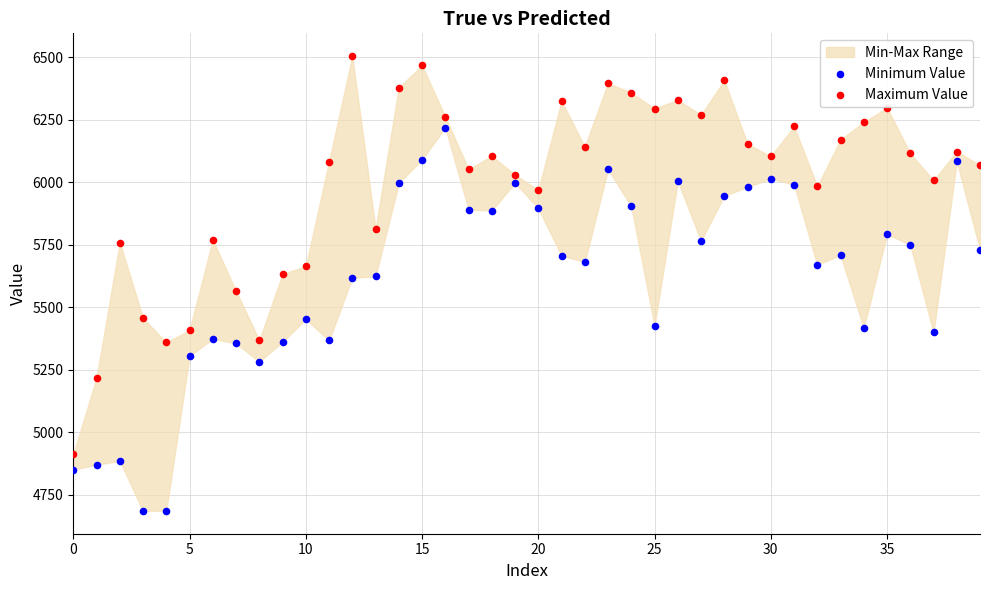

Which series has the widest spread of Y values?

Maximum Value